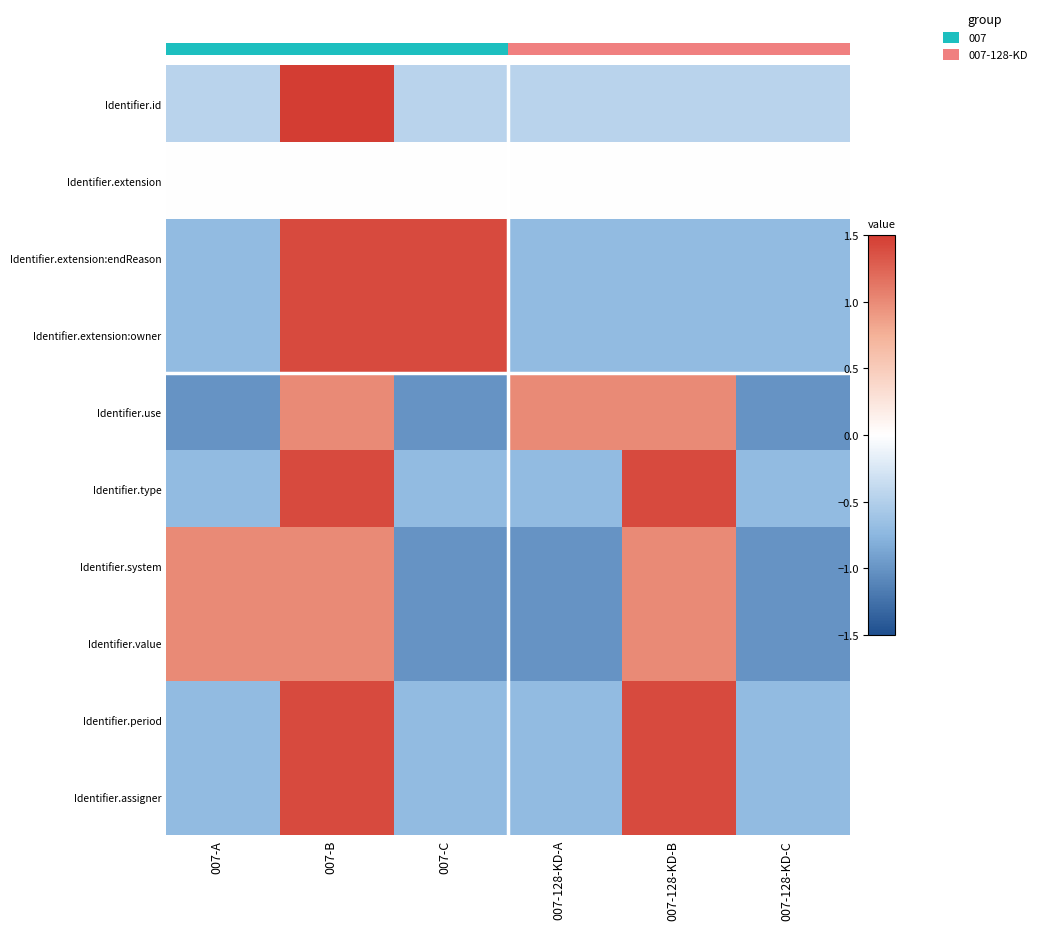

Count the number of data series in this chart.

10